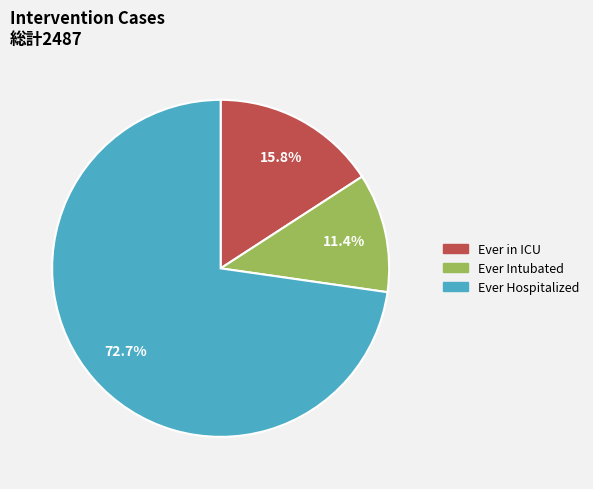

What is the largest slice in the pie chart?

Ever Hospitalized